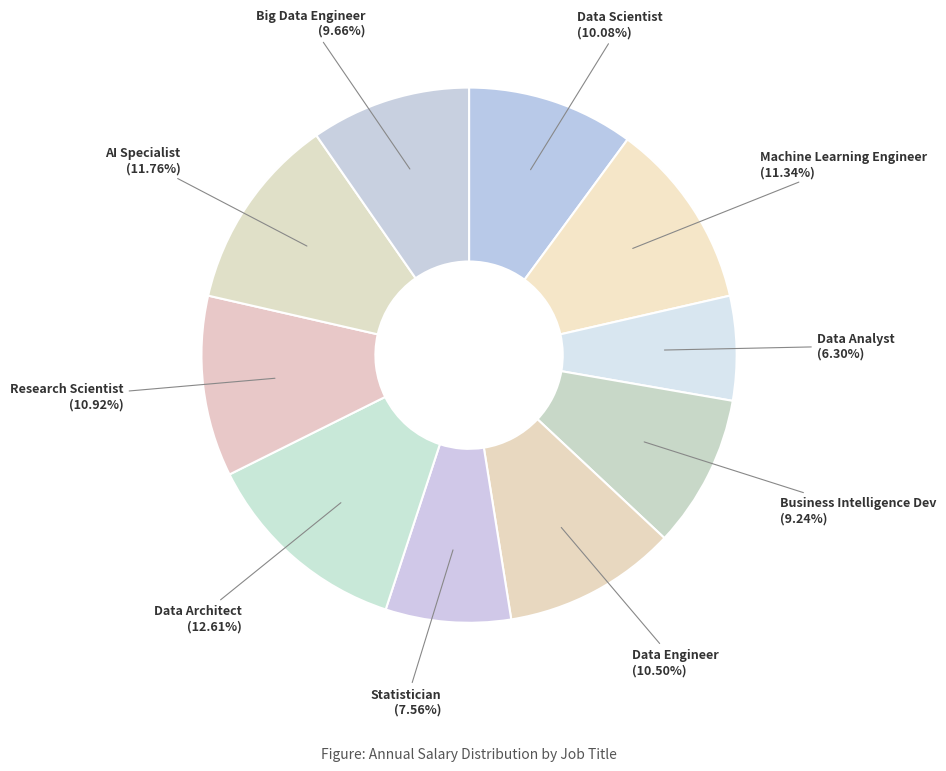

Count the number of slices in the pie.

10